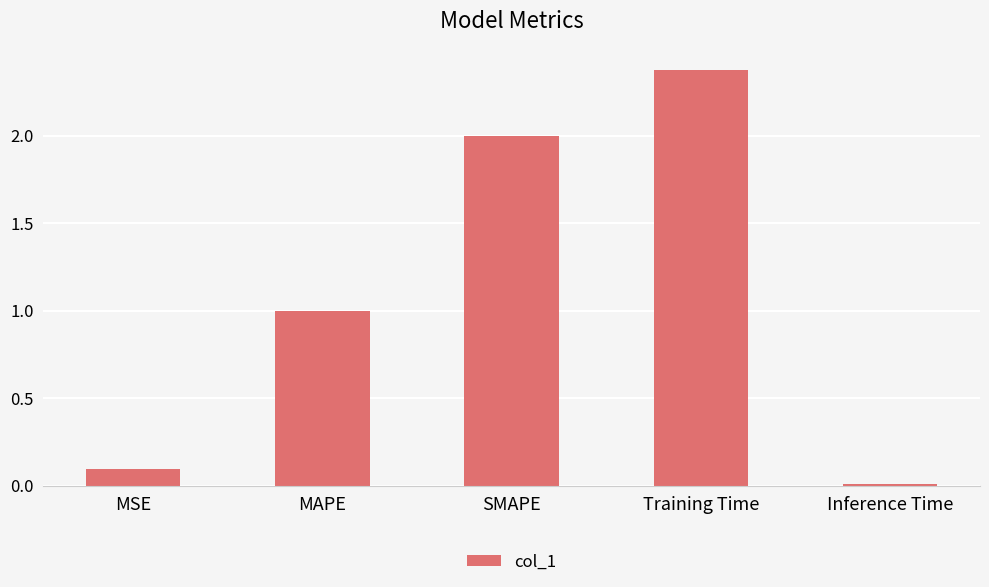

What is the label of the 5th bar from the left?

Inference Time